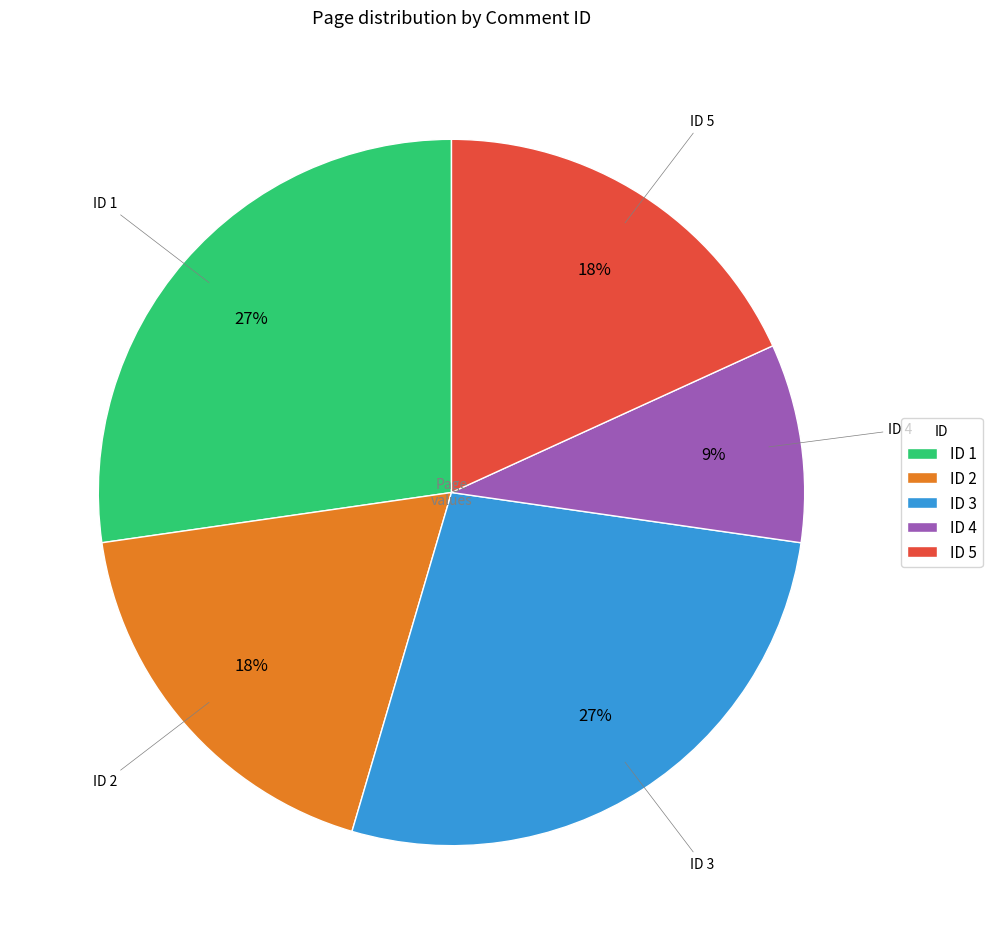

Which category has the smallest portion of the pie?

ID 4